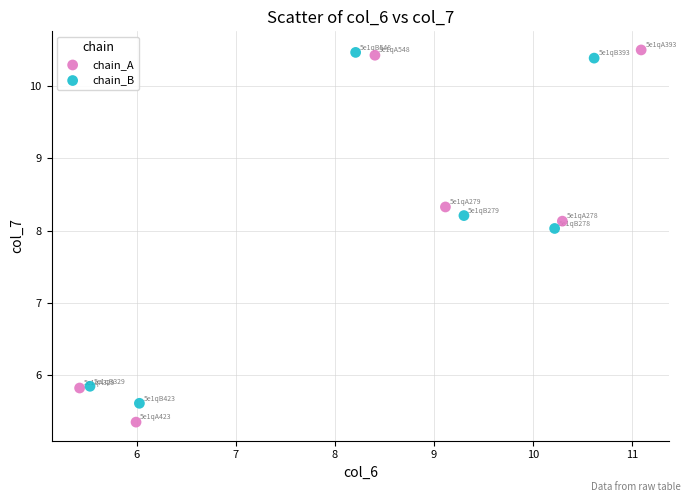

Which series contains the lowest Y value?

chain_A